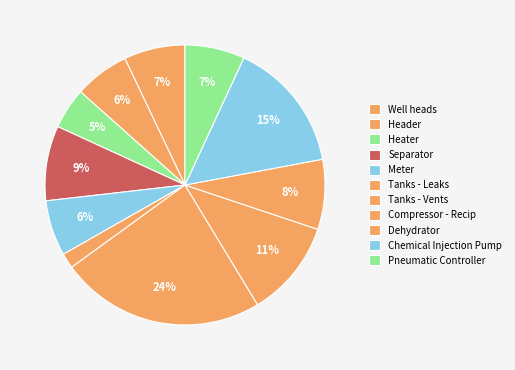

How many segments does this pie chart have?

11